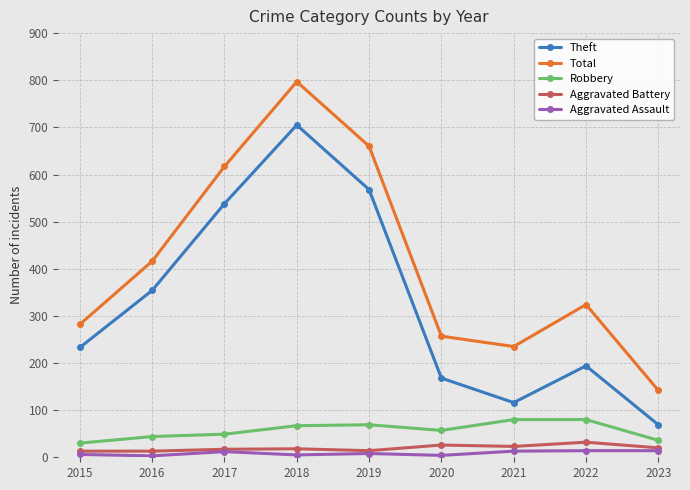

At which category does the chart reach its peak across all series?

2018